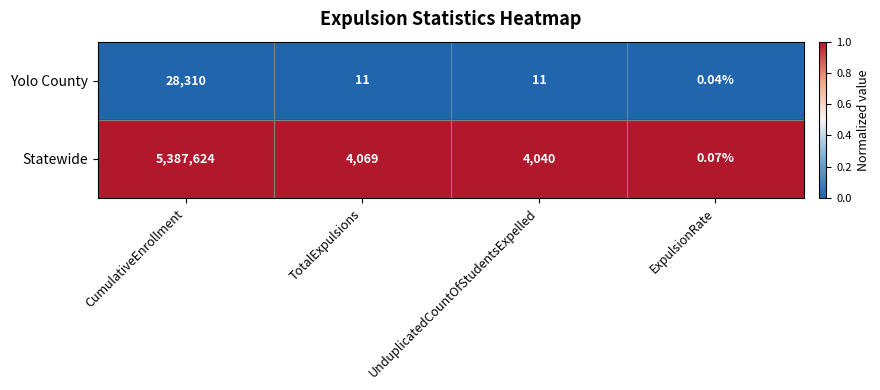

Which series has the largest total across all categories?

Statewide